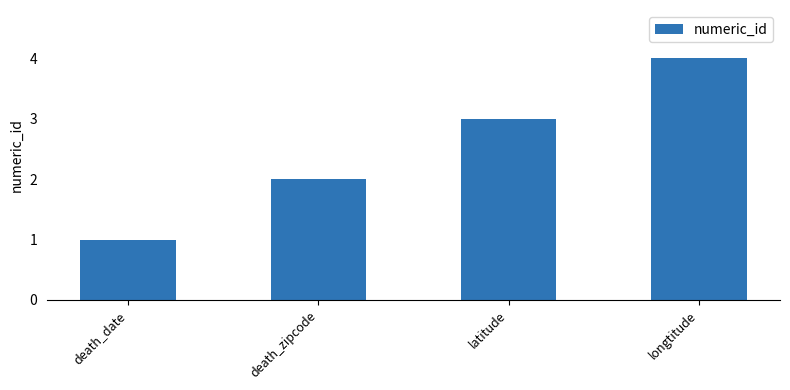

Rank the categories by value from lowest to highest.

death_date, death_zipcode, latitude, longtitude